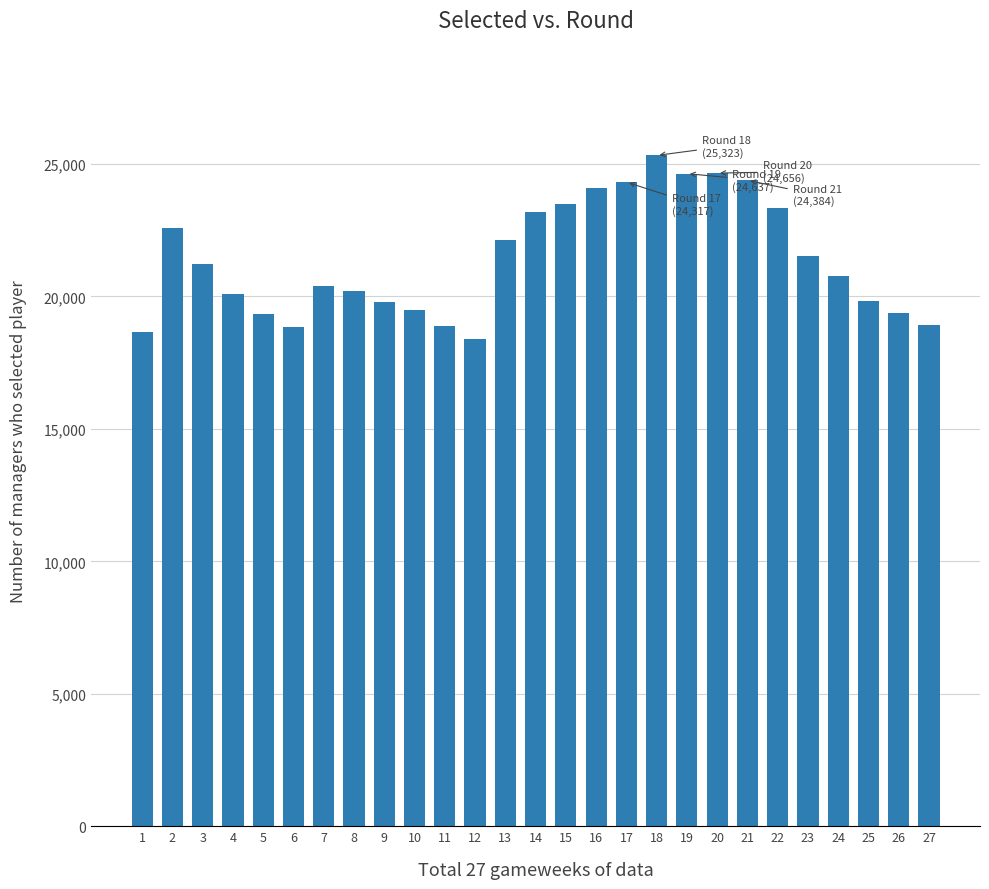

What is the maximum value shown in the chart?

25323